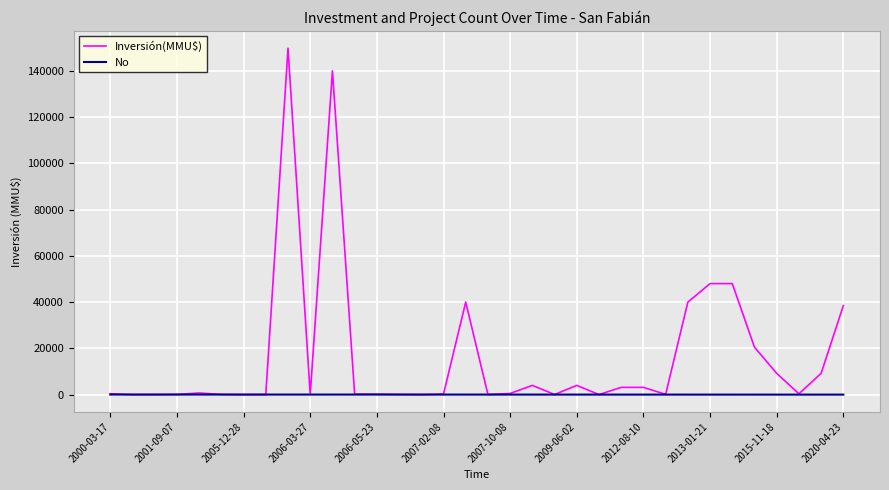

Rank the series by their maximum value, from lowest to highest.

No, Inversión(MMU$)